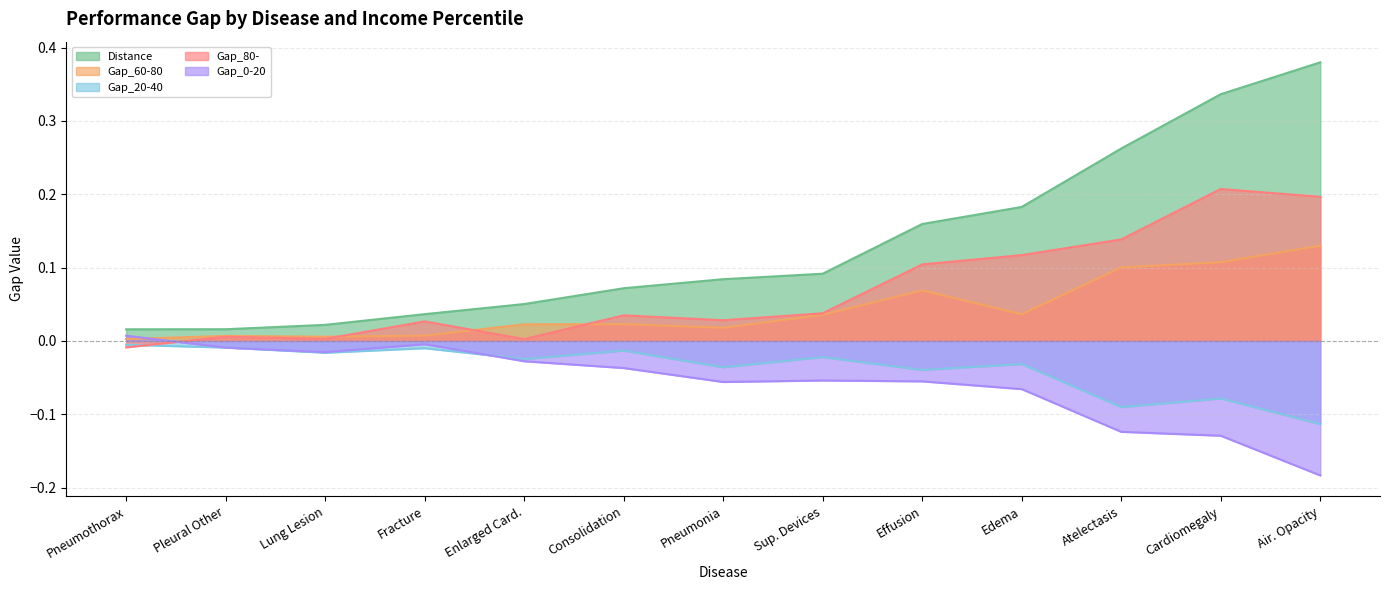

What is the difference between the second highest and second lowest values in the Gap_60-80 series?

0.1